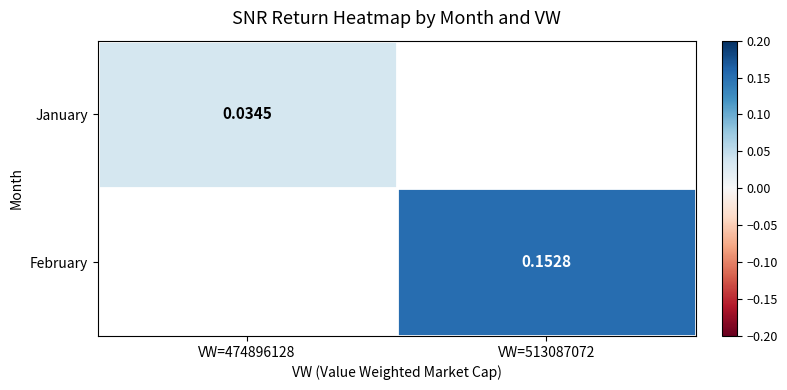

Is the value of February at VW=513087072 greater than the value of January at VW=474896128?

Yes